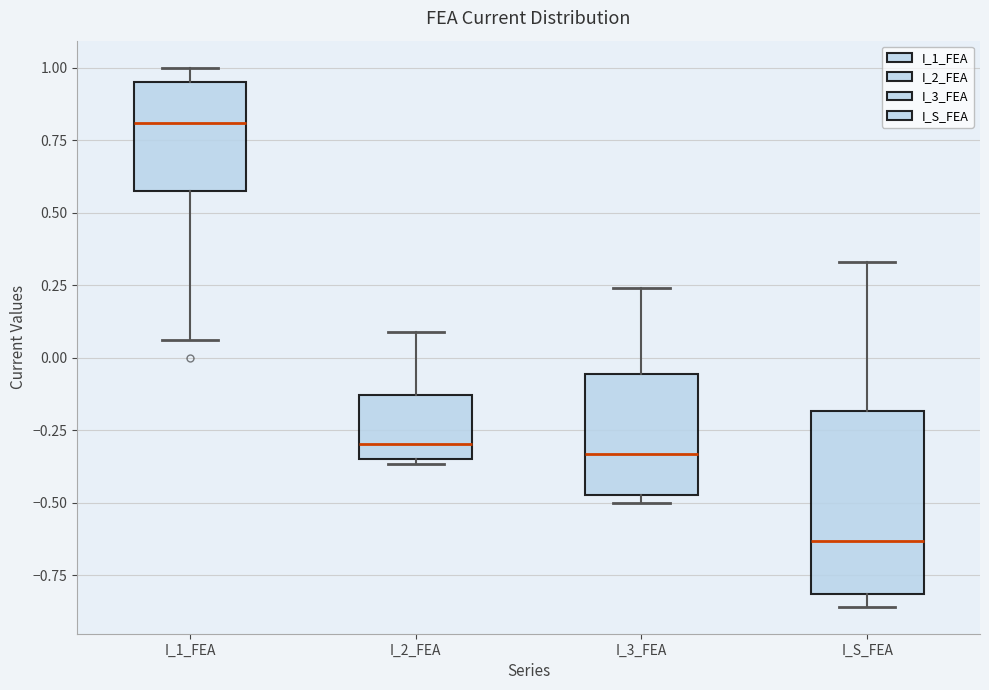

Which box has the highest median line?

I_1_FEA